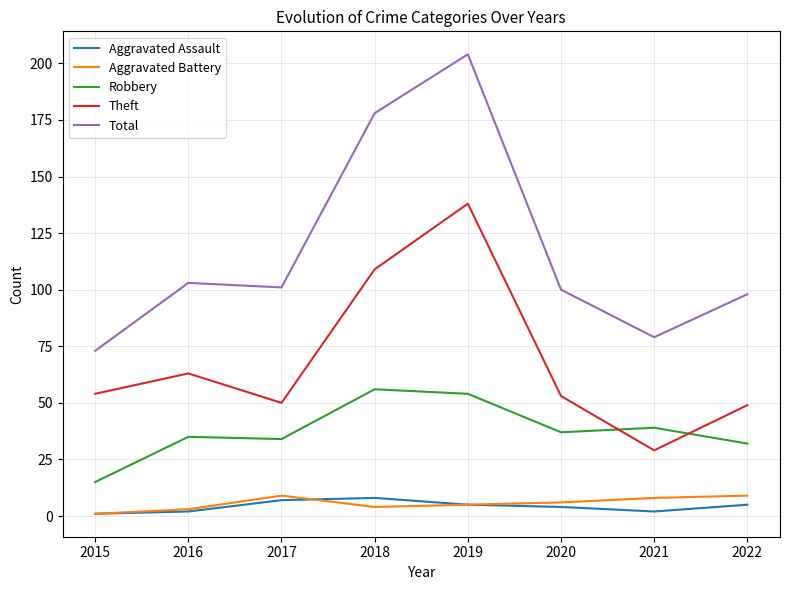

Reading left to right, extract all data points from this chart.

Aggravated Assault: 2015=1	2016=2	2017=7	2018=8	2019=5	2020=4	2021=2	2022=5
Aggravated Battery: 2015=1	2016=3	2017=9	2018=4	2019=5	2020=6	2021=8	2022=9
Robbery: 2015=15	2016=35	2017=34	2018=56	2019=54	2020=37	2021=39	2022=32
Theft: 2015=54	2016=63	2017=50	2018=109	2019=138	2020=53	2021=29	2022=49
Total: 2015=73	2016=103	2017=101	2018=178	2019=204	2020=100	2021=79	2022=98